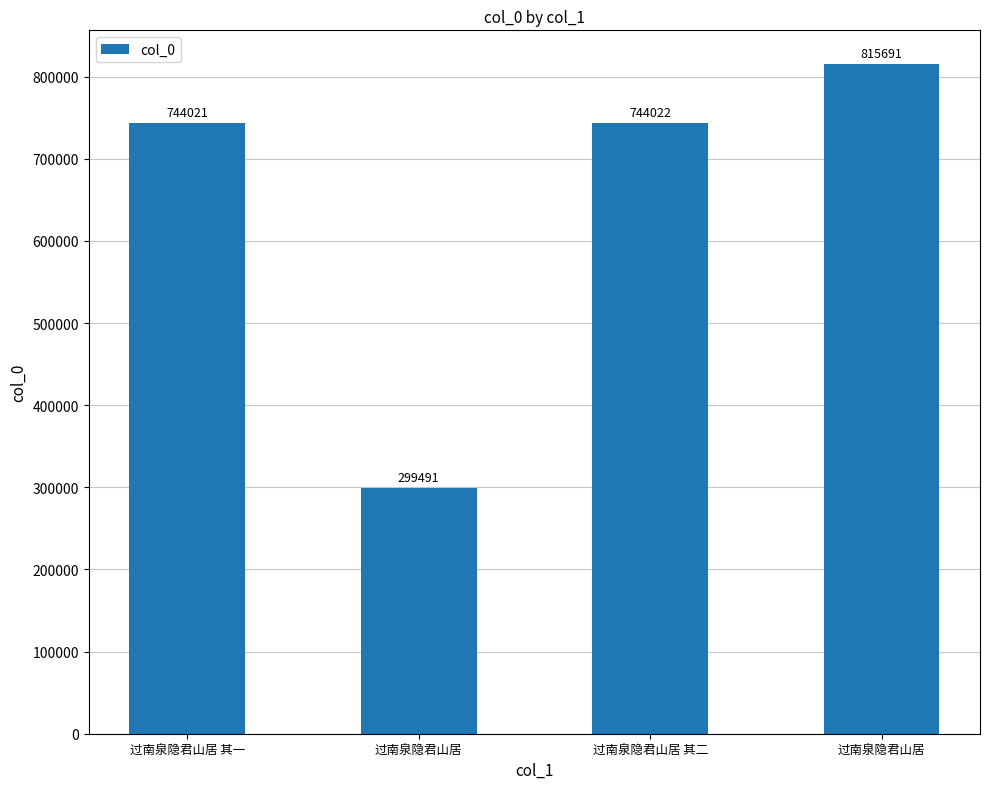

The value at 过南泉隐君山居 is 815691. True or false?

True